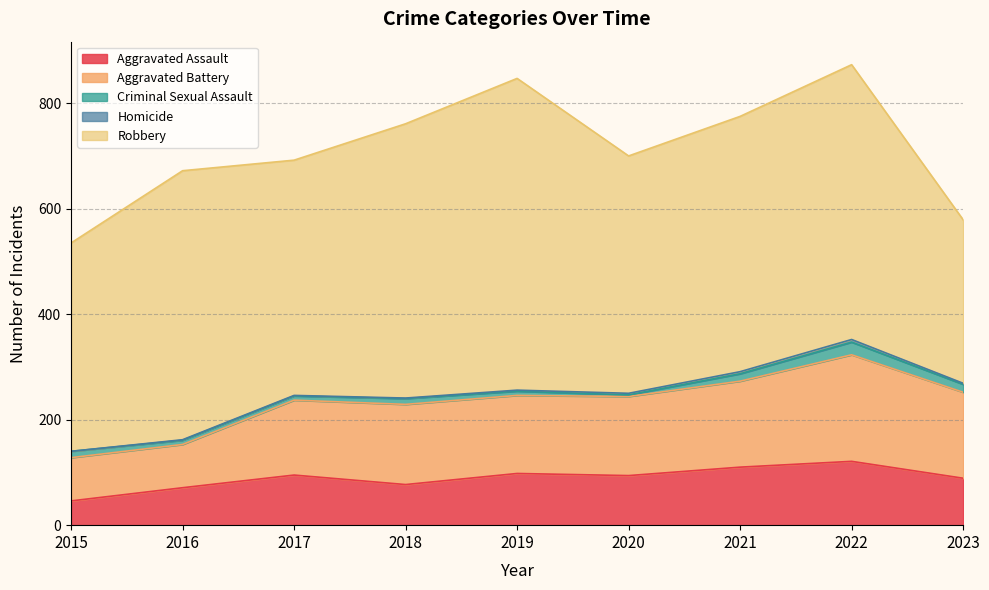

Reading left to right, what are all the values shown in this chart?

Aggravated Assault: 46	71	95	77	98	94	110	121	89
Aggravated Battery: 82	82	142	152	148	150	163	202	163
Criminal Sexual Assault: 12	8	8	11	8	3	14	24	15
Homicide: 0	1	1	1	2	3	4	5	2
Robbery: 395	510	446	520	591	450	484	521	310